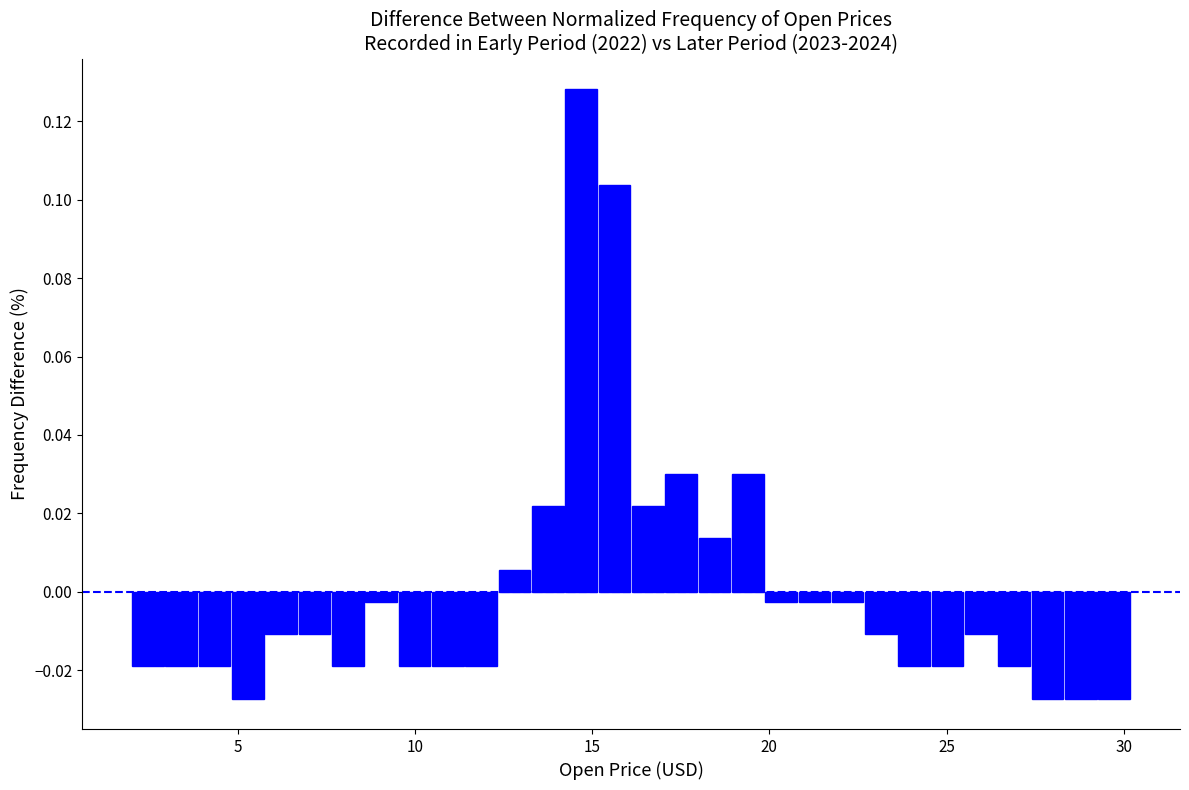

Read against the x-axis, roughly where is the centre of the tallest bar?

14.5